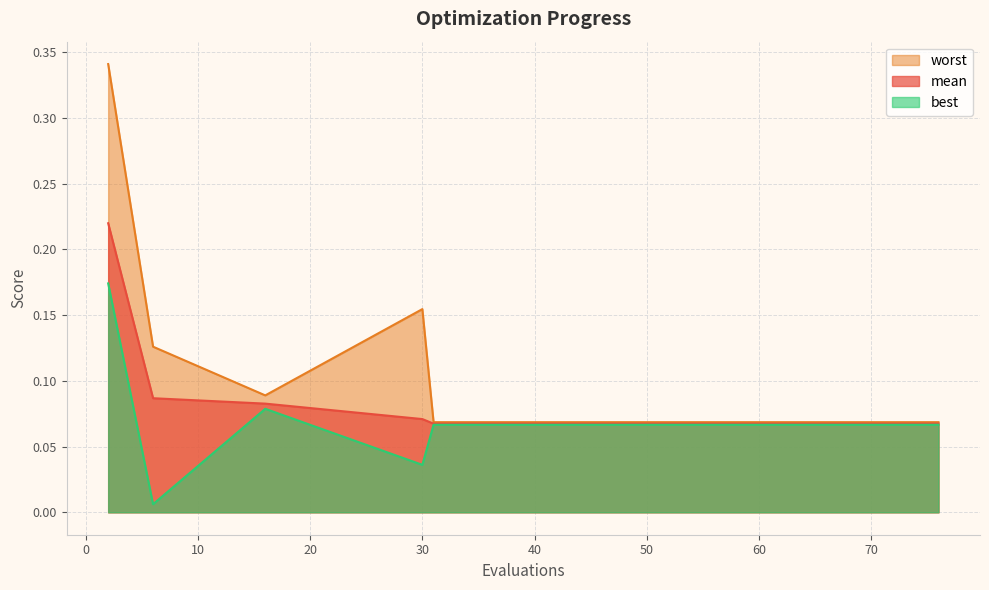

Between 61 and 76, which is larger?

61